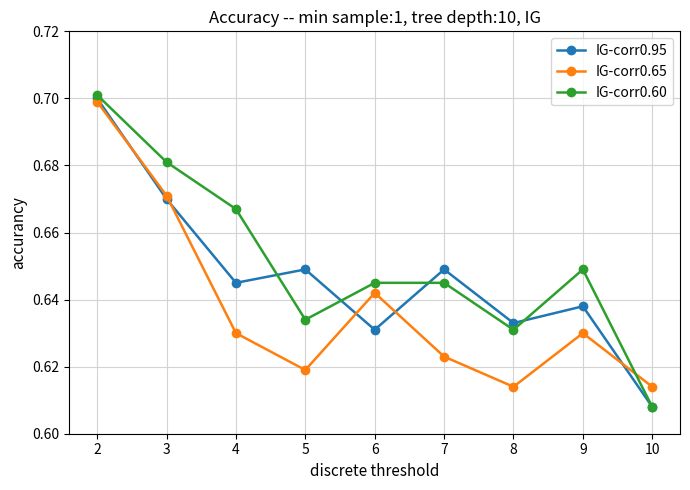

At how many categories does at least one series exceed 0?

9